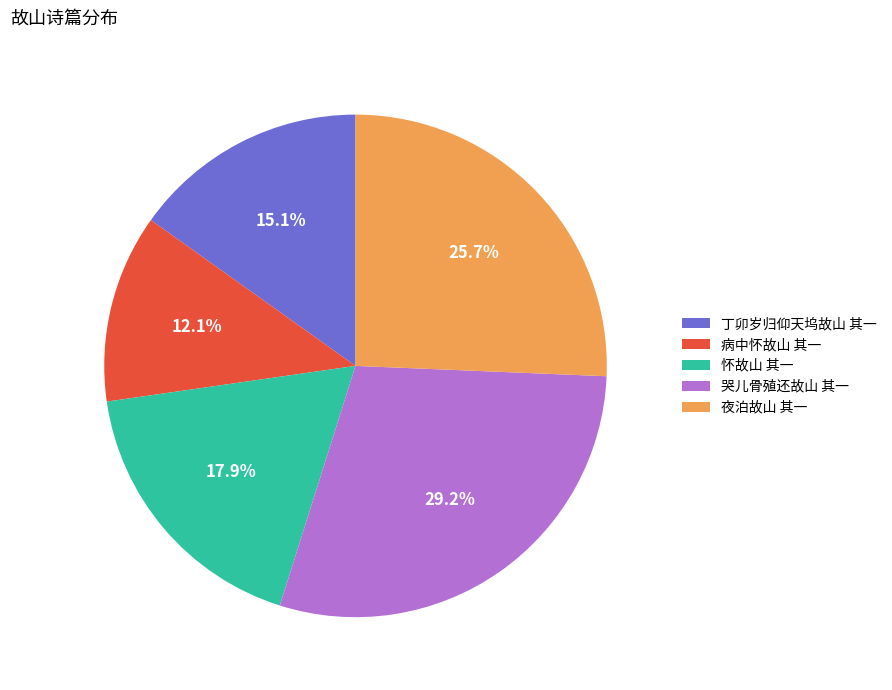

To the nearest percent, what is the average slice percentage?

20%